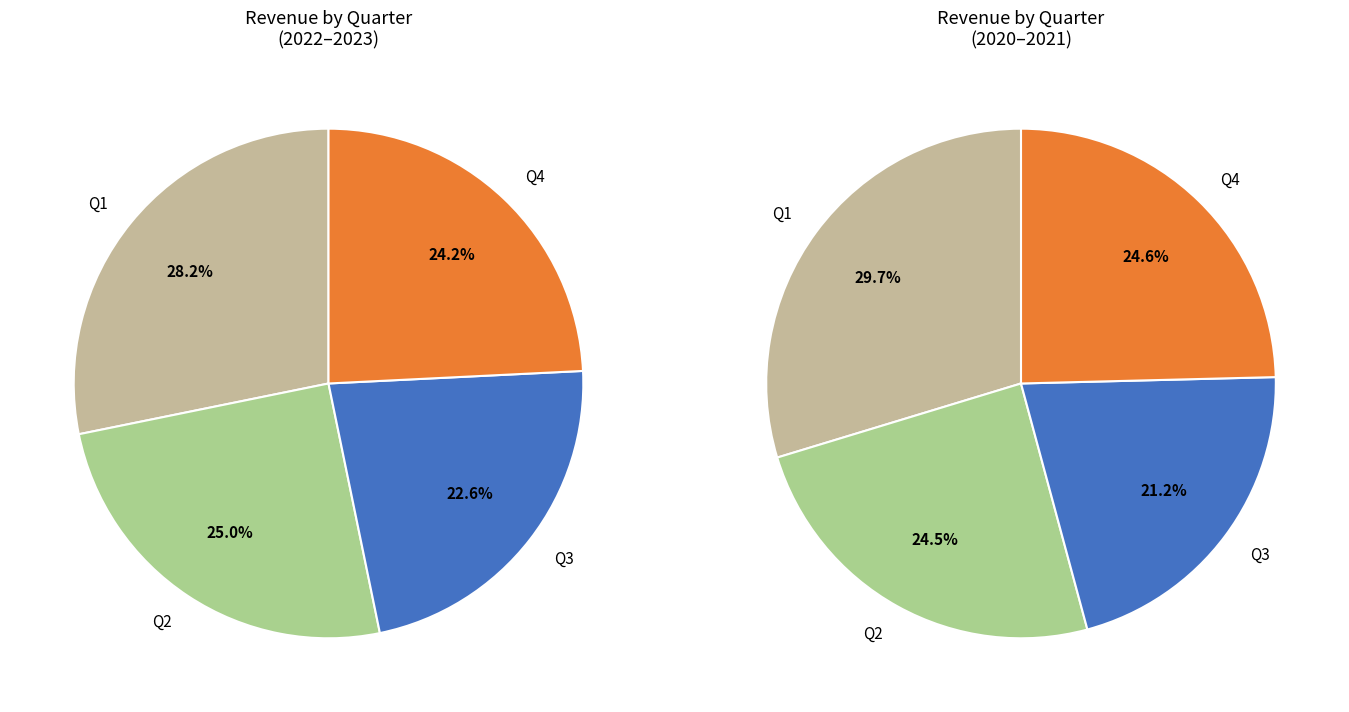

Do Q2 and Q3 together represent more than half of the pie?

No